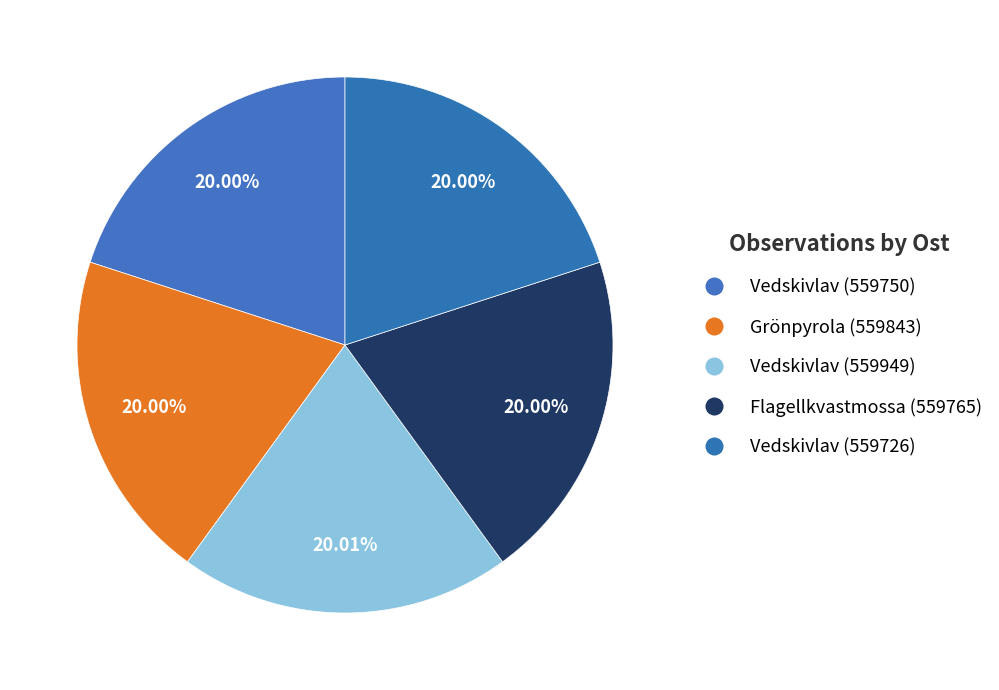

Is the sum of Grönpyrola (559843) and Vedskivlav (559726) greater than half?

No